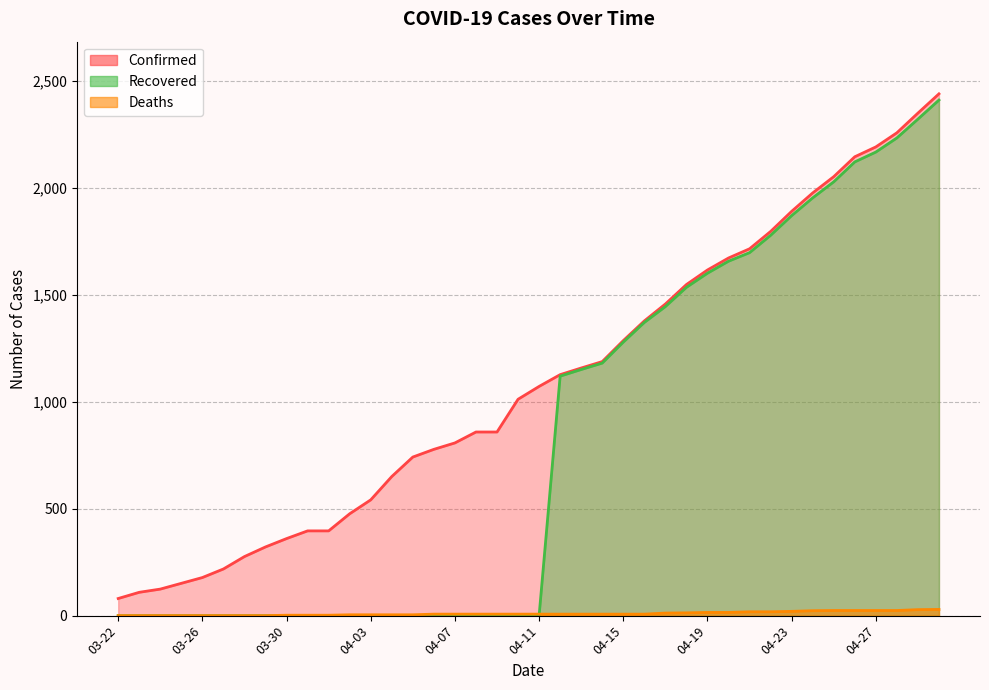

What are all the series names shown in the legend?

Confirmed, Deaths, Recovered